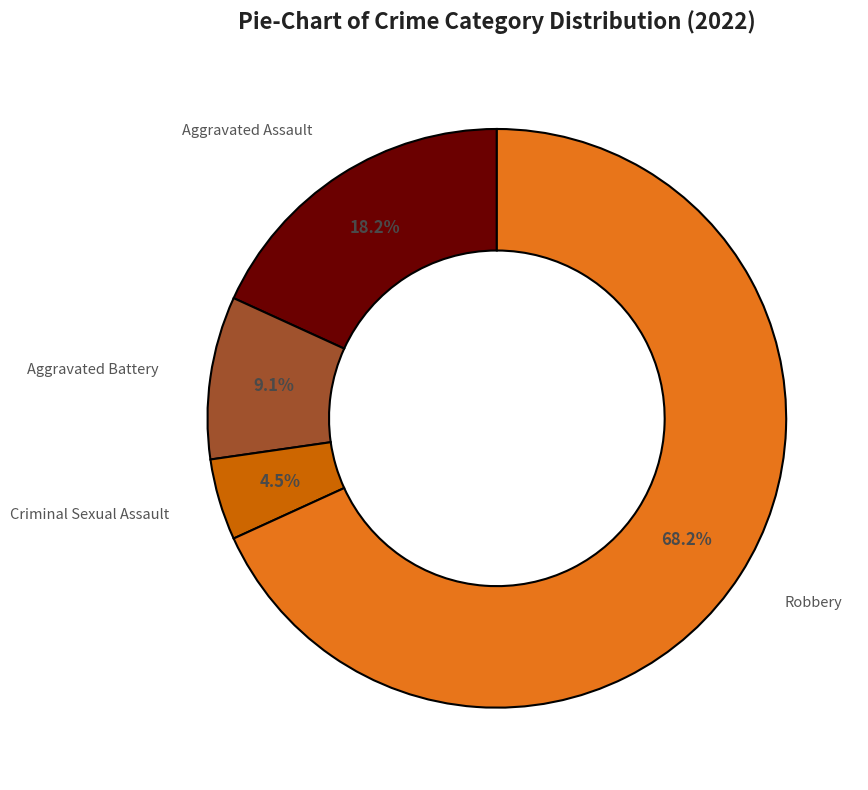

What is the ratio of the value at Aggravated Assault to the value at Aggravated Battery?

2.0